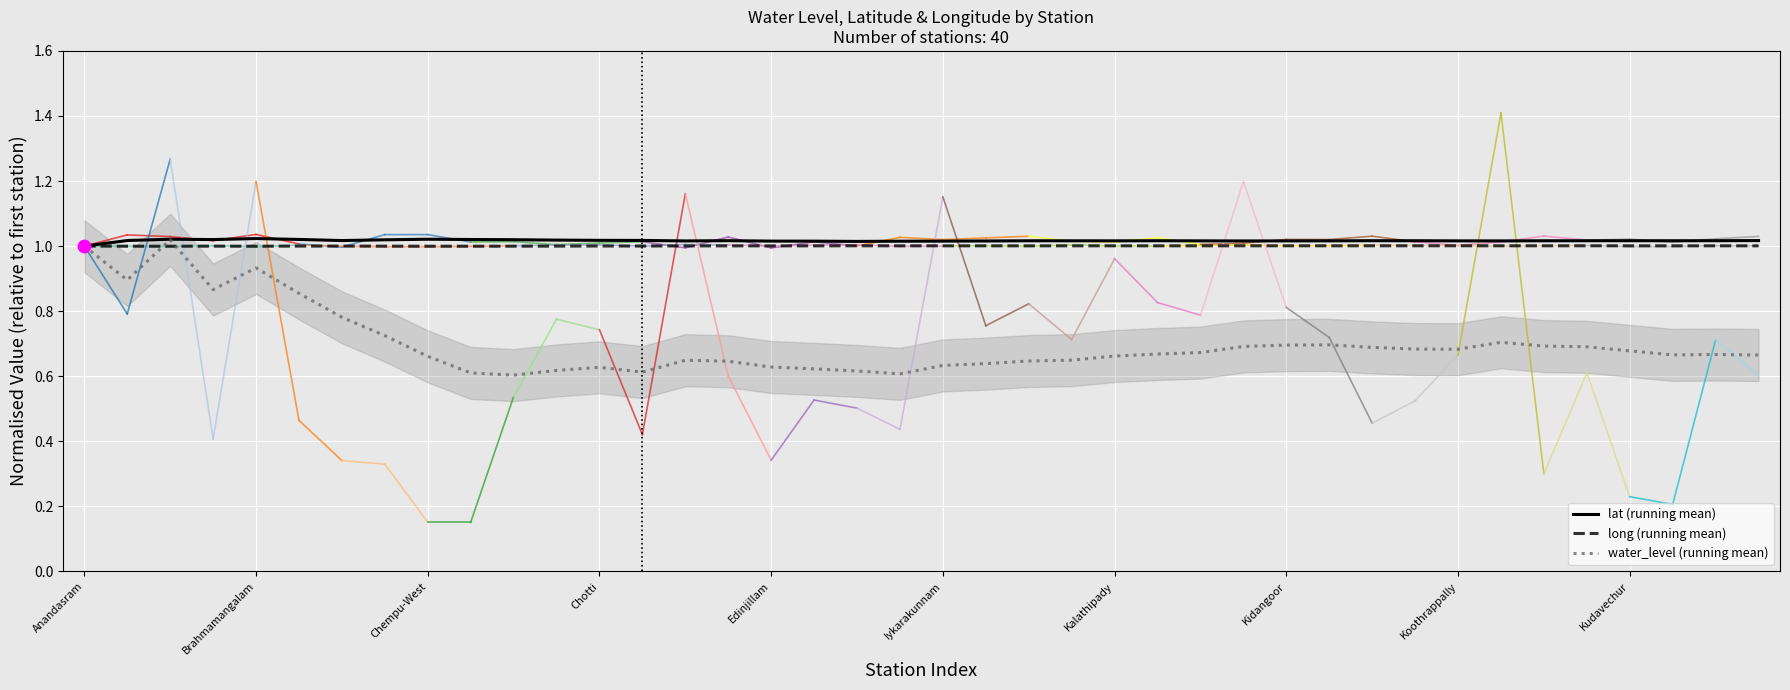

What is the total value across all series at 25?

2.7